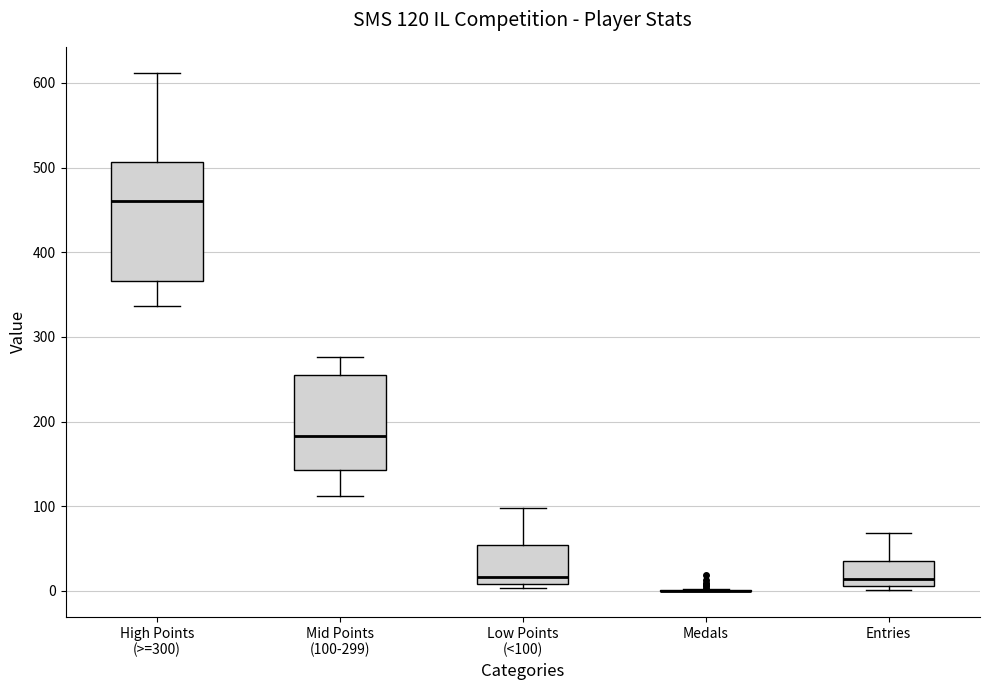

Comparing the boxes themselves (not the whiskers), which one is the tallest?

High Points (>=300)